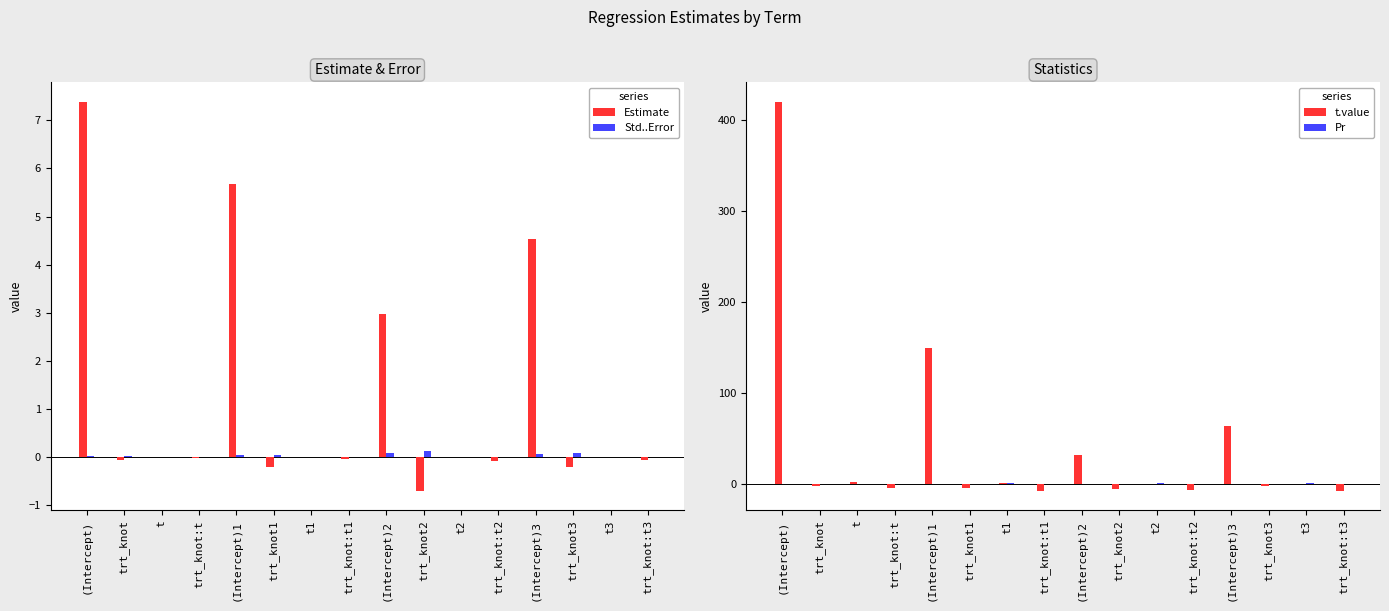

List the series in order of their peak value, lowest first.

Std..Error, Pr, Estimate, t.value